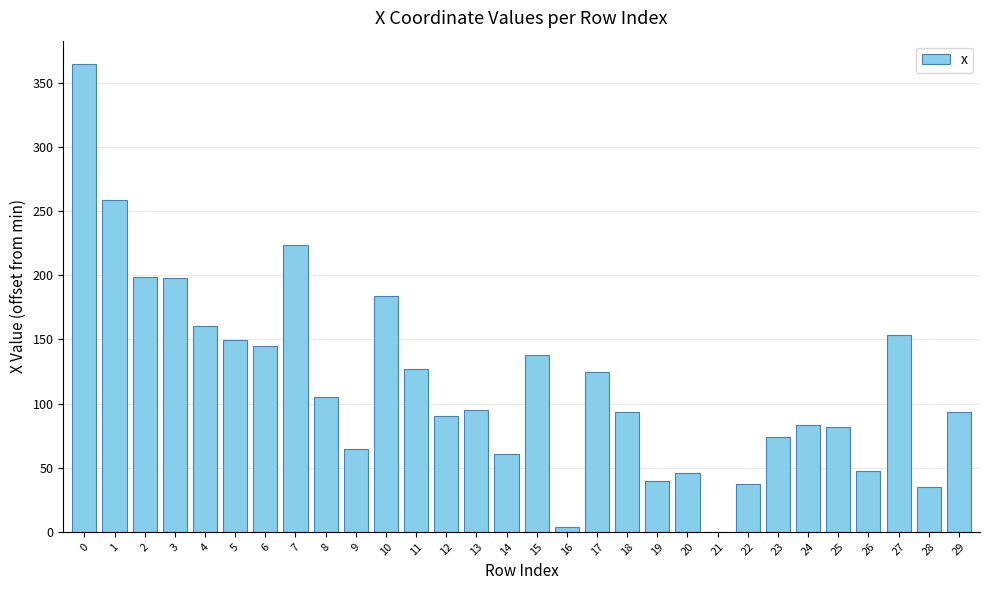

What is the maximum value shown in the chart?

364.7